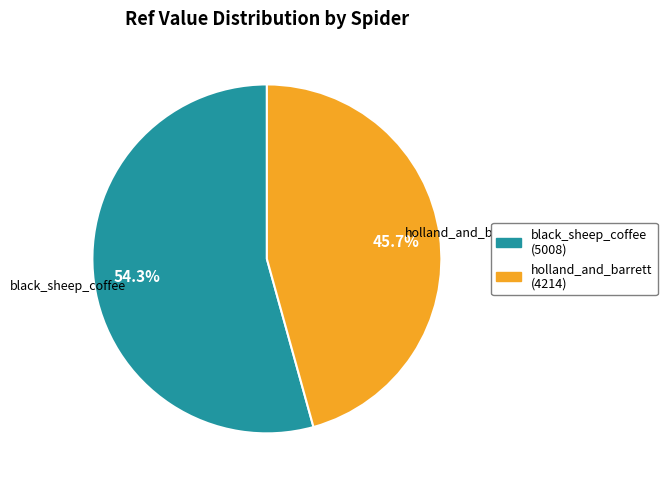

What is the total percentage of holland_and_barrett and black_sheep_coffee?

100.0%